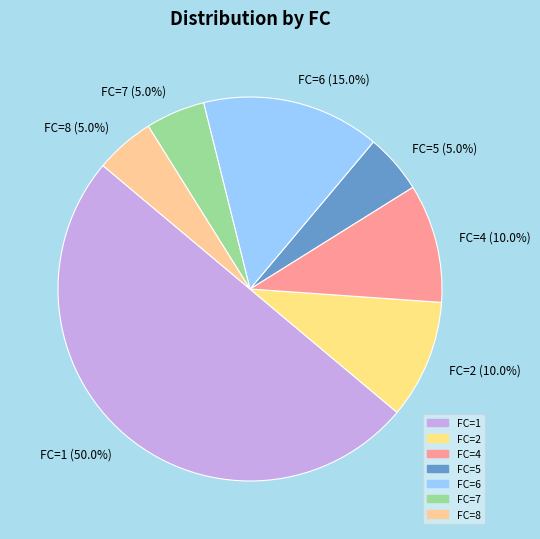

To the nearest percent, what is the average slice percentage?

14%